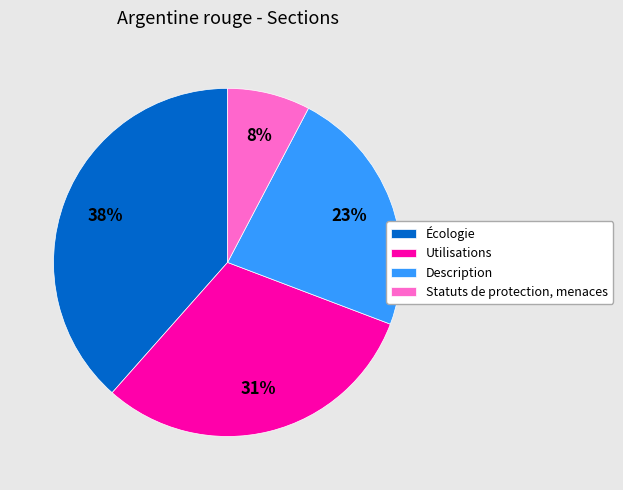

True or false: Utilisations accounts for 43% of the total.

False